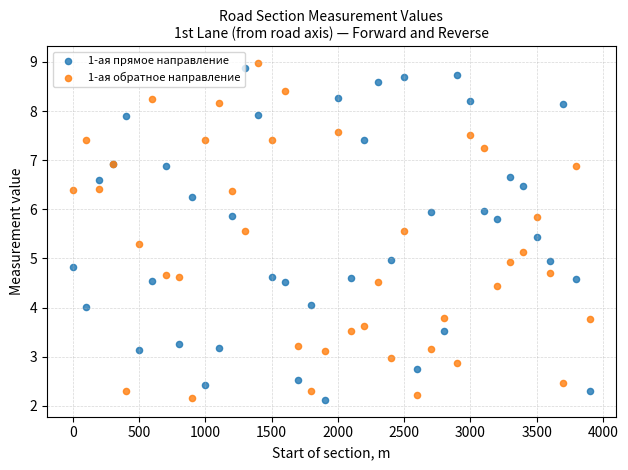

What are all the series names shown in the legend?

1-ая прямое направление, 1-ая обратное направление